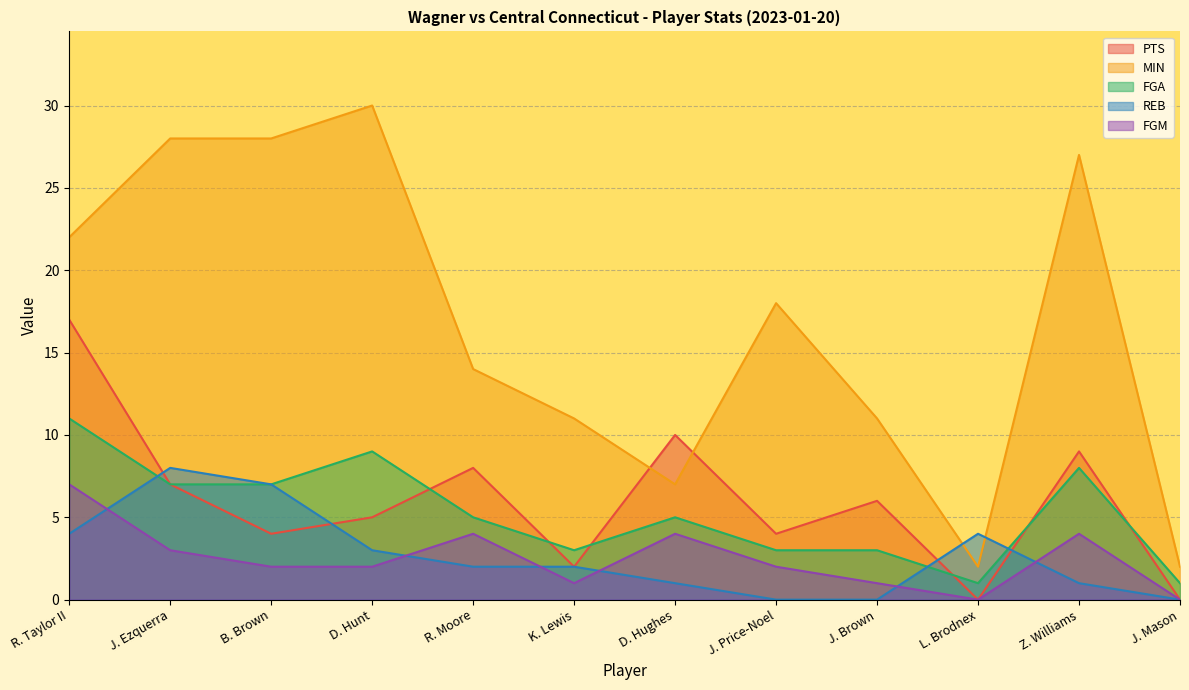

What position from the right is R. Moore?

8